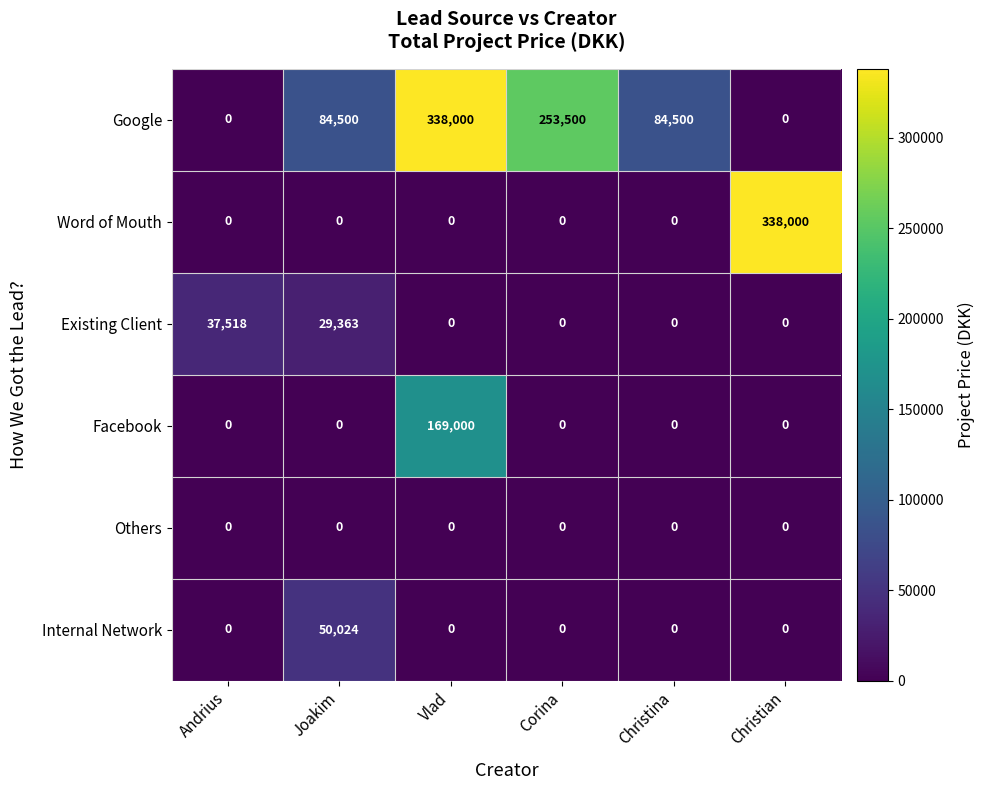

Which series changed the most between Joakim and Christina?

Internal Network